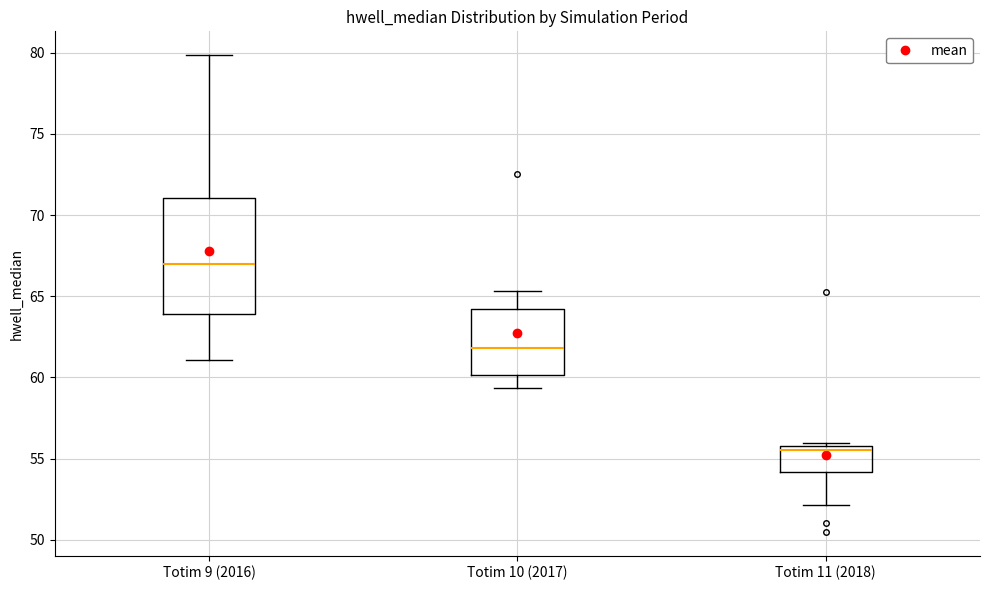

Which box has the lowest median line?

Totim 11 (2018)